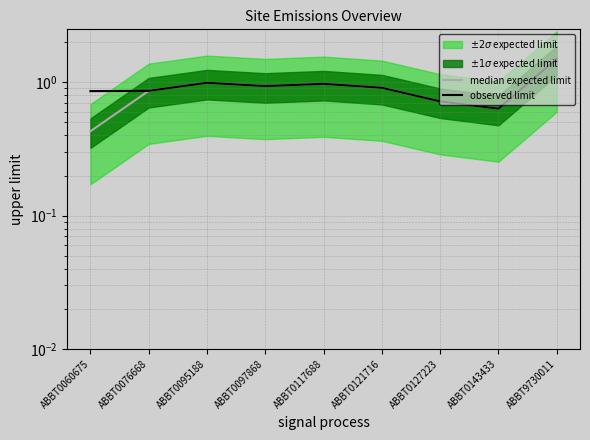

At which category is the sum across all series the highest?

ABBT9730011